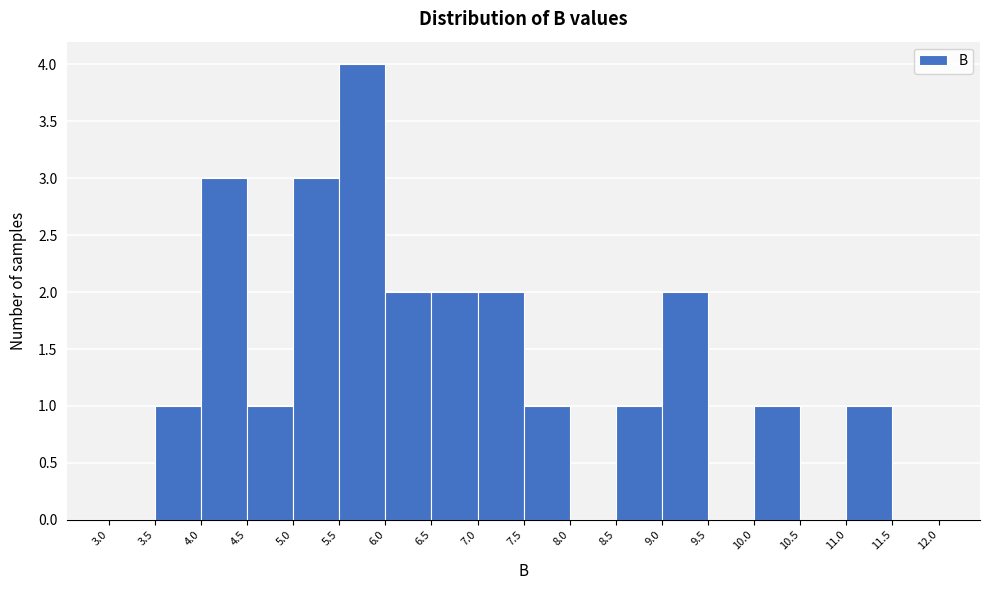

Reading left to right, list every bar in this chart as the range it spans on the x-axis followed by its height. The values are not printed on the chart, so give them approximately, as read against the axis.

3.0 to 3.5: 0
3.5 to 4.0: 1
4.0 to 4.5: 3
4.5 to 5.0: 1
5.0 to 5.5: 3
5.5 to 6.0: 4
6.0 to 6.5: 2
6.5 to 7.0: 2
7.0 to 7.5: 2
7.5 to 8.0: 1
8.0 to 8.5: 0
8.5 to 9.0: 1
9.0 to 9.5: 2
9.5 to 10.0: 0
10.0 to 10.5: 1
10.5 to 11.0: 0
11.0 to 11.5: 1
11.5 to 12.0: 0